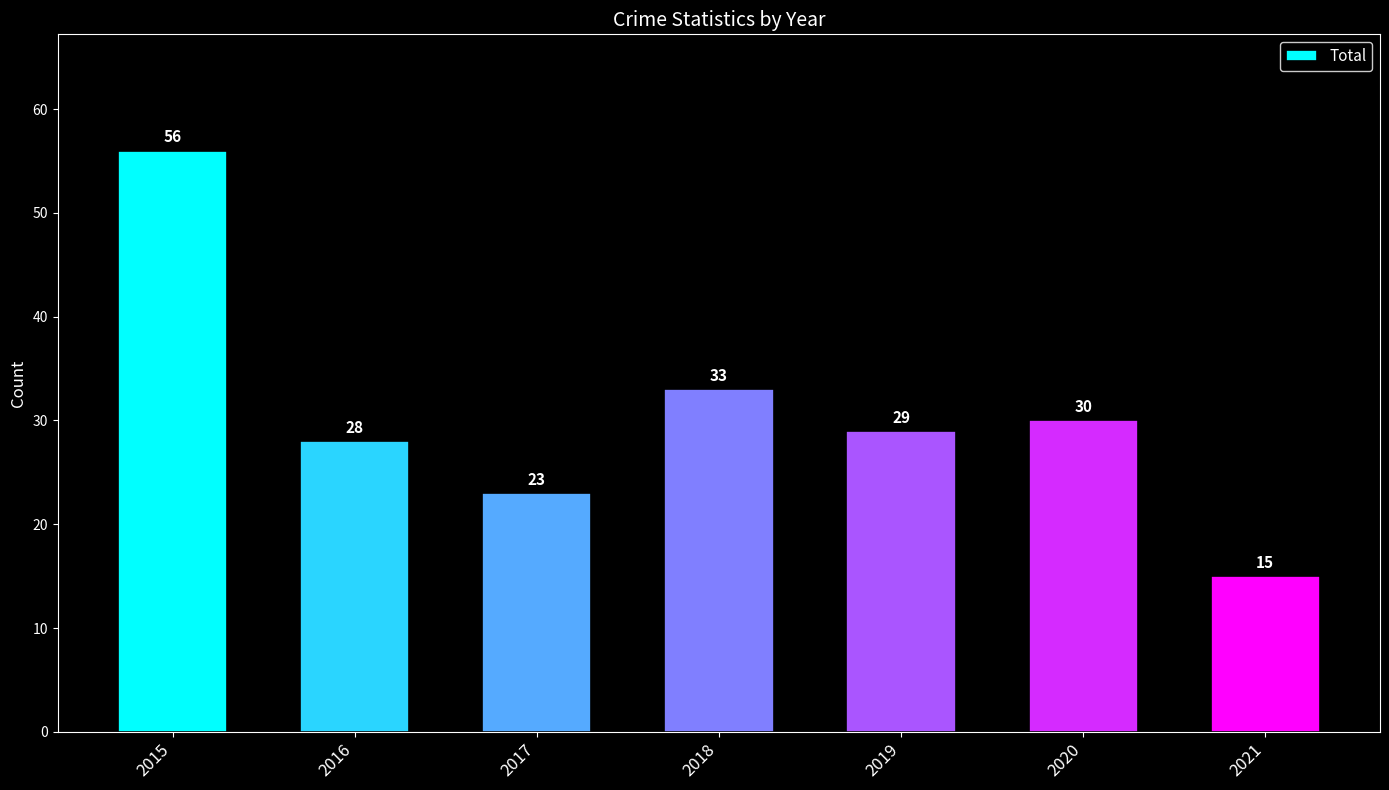

Reading right to left, transcribe all the data shown in this chart.

15	30	29	33	23	28	56